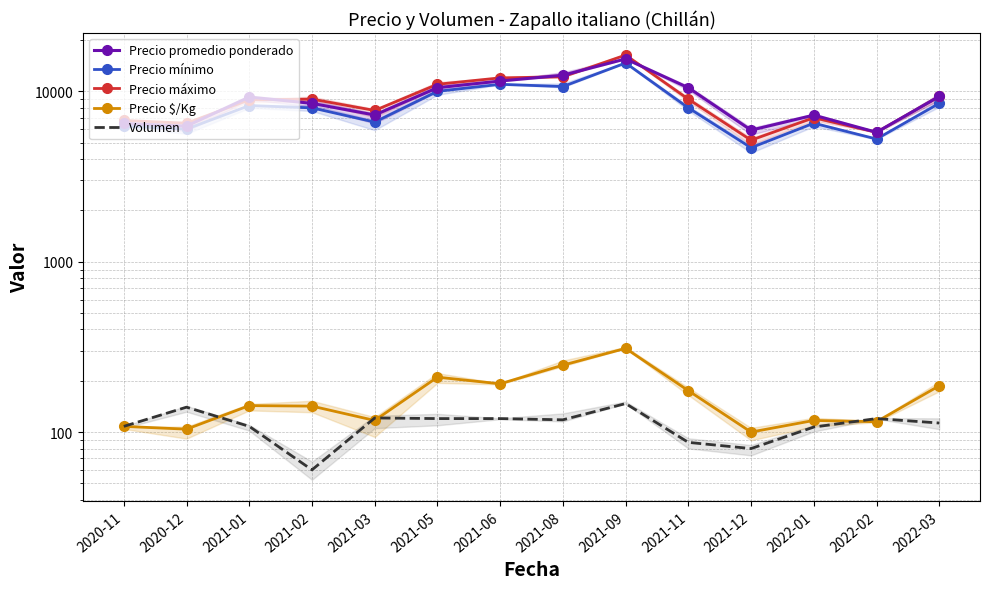

At which category does Precio máximo reach its first local peak?

2021-02